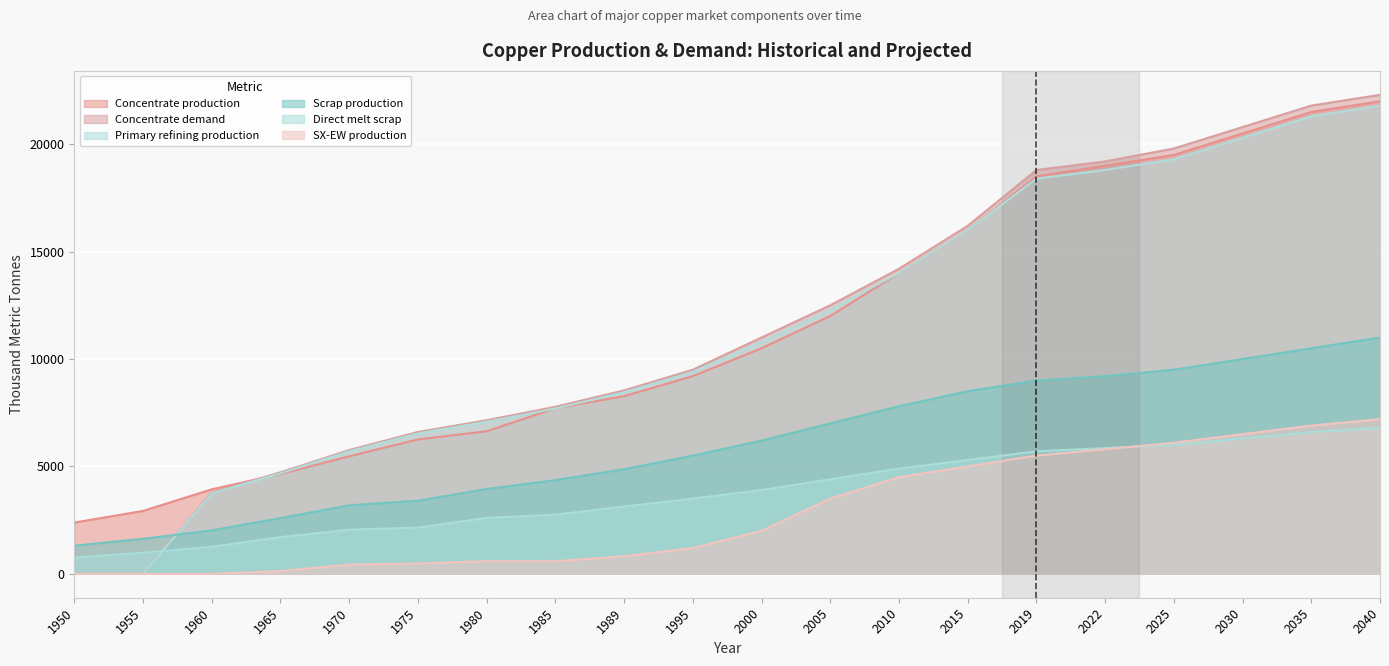

Which has a higher value, 2005 or 1965?

2005